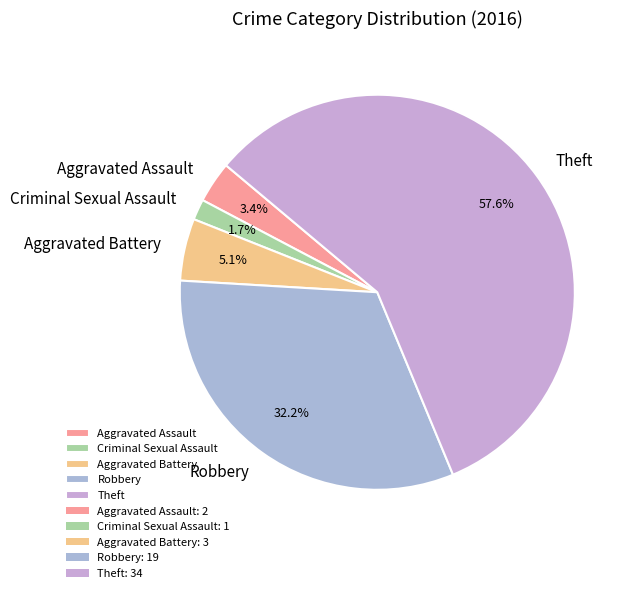

Rank the categories by value from lowest to highest.

Criminal Sexual Assault, Aggravated Assault, Aggravated Battery, Robbery, Theft